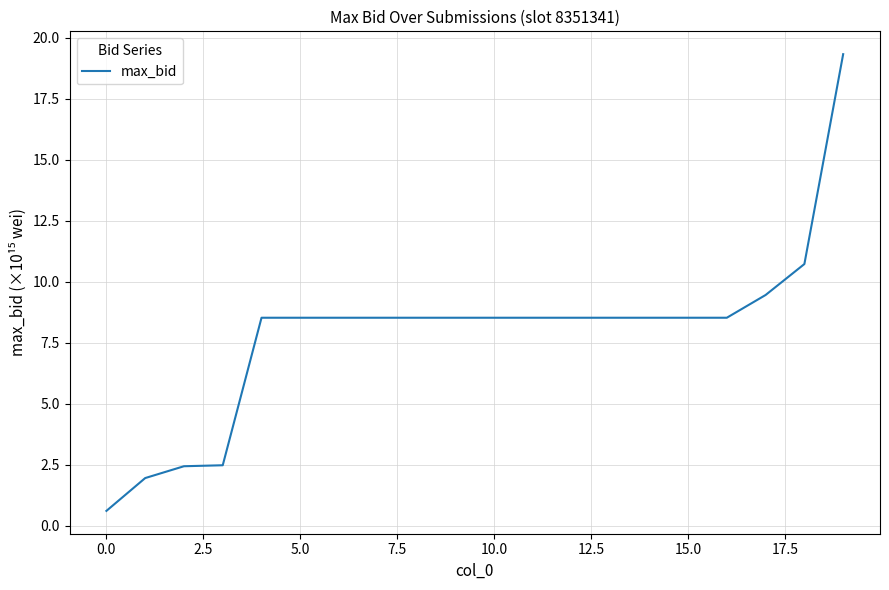

What is the greatest value displayed?

19.3